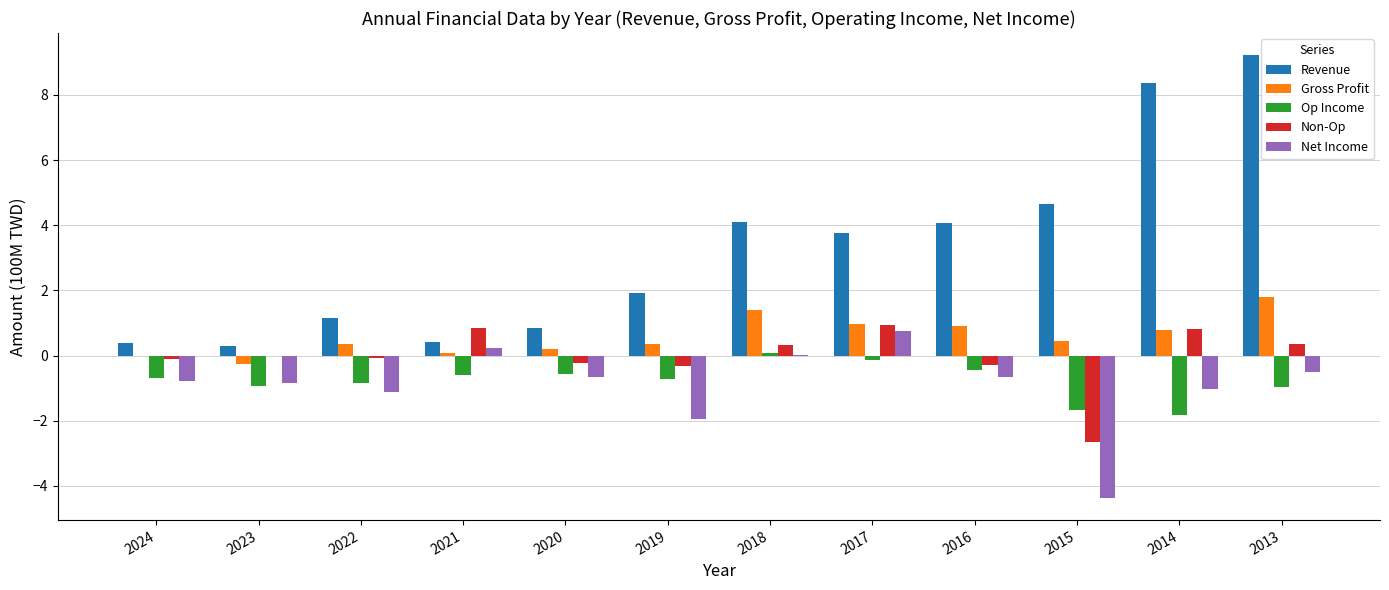

Which category has the highest value across all series?

2013